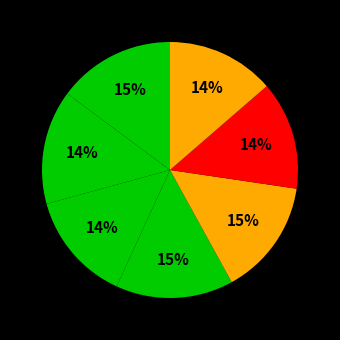

To the nearest percent, what is the difference between the largest and smallest slice percentages?

1%